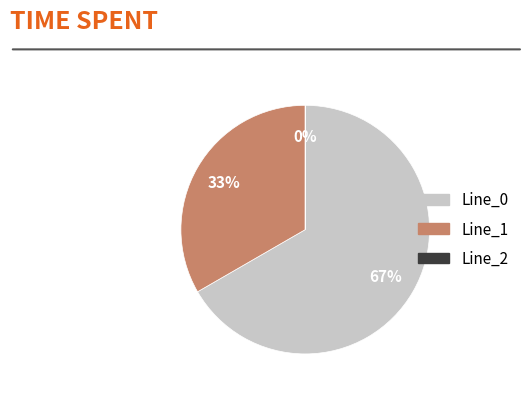

To the nearest percent, what is the difference between the largest and smallest slice percentages?

67%